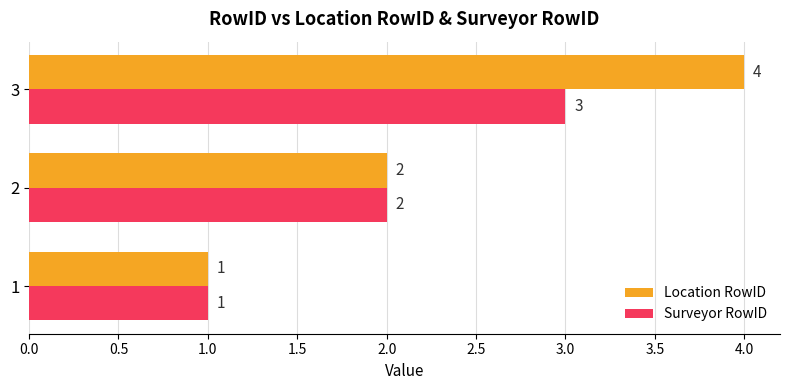

List the labels in order of Surveyor RowID value, smallest first.

1, 2, 3